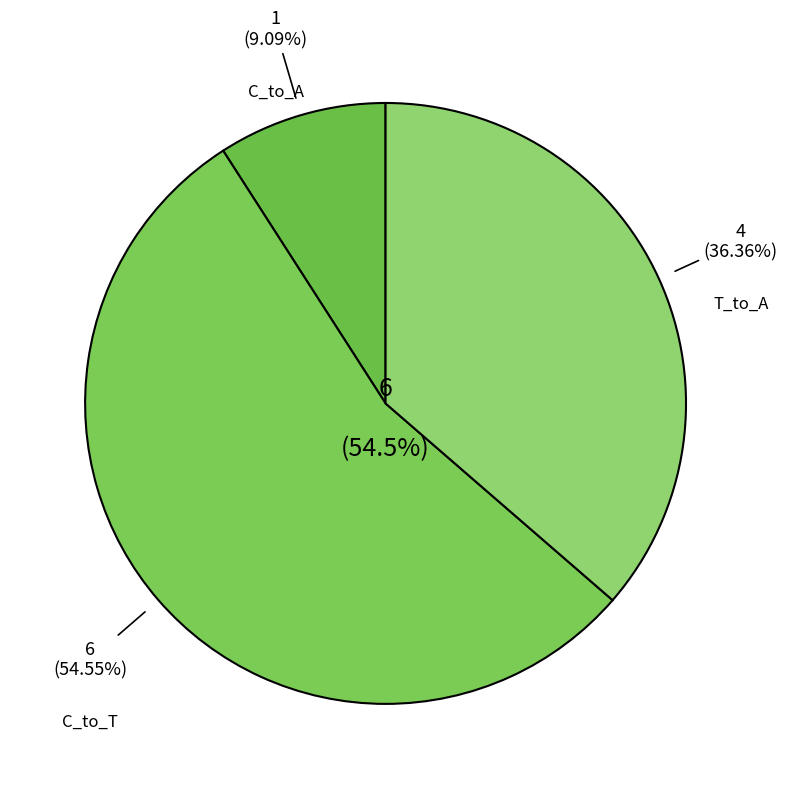

Is 9 the majority of the pie?

No